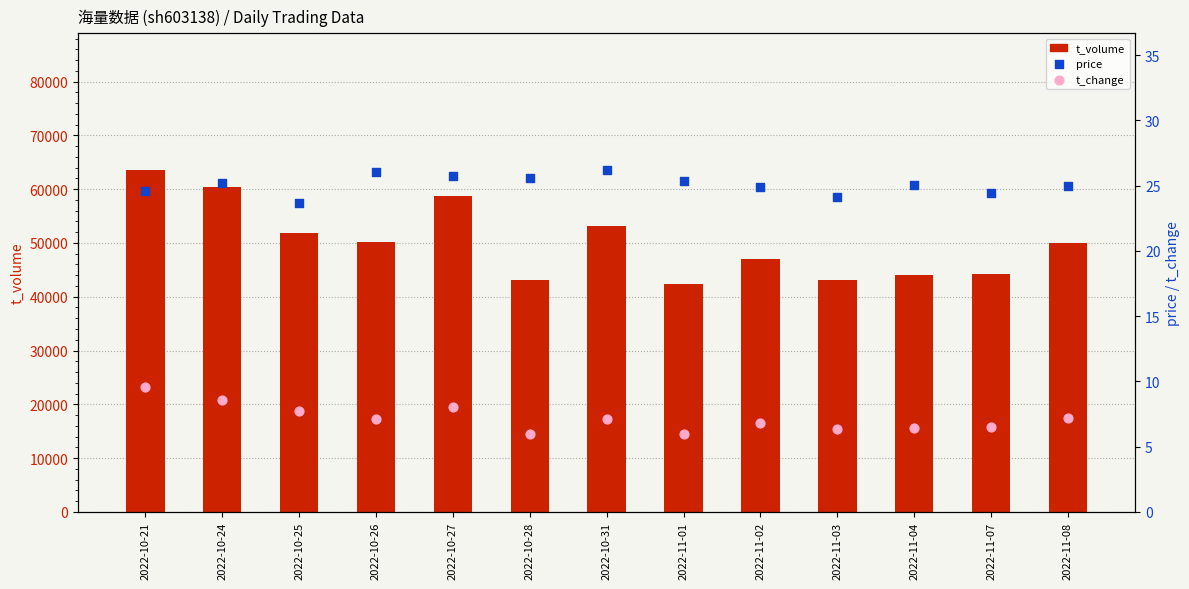

What is the total value across all series at 2022-11-08?

49955.2